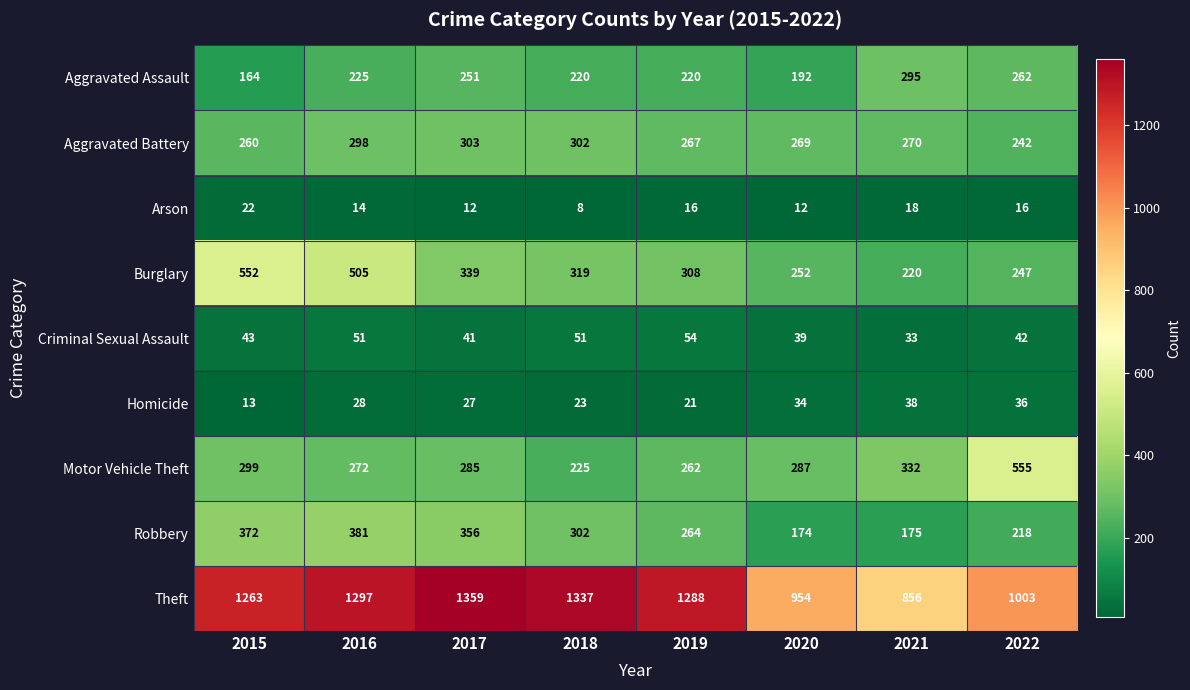

Rank the series at 2019 from lowest to highest value.

Arson, Homicide, Criminal Sexual Assault, Aggravated Assault, Motor Vehicle Theft, Robbery, Aggravated Battery, Burglary, Theft